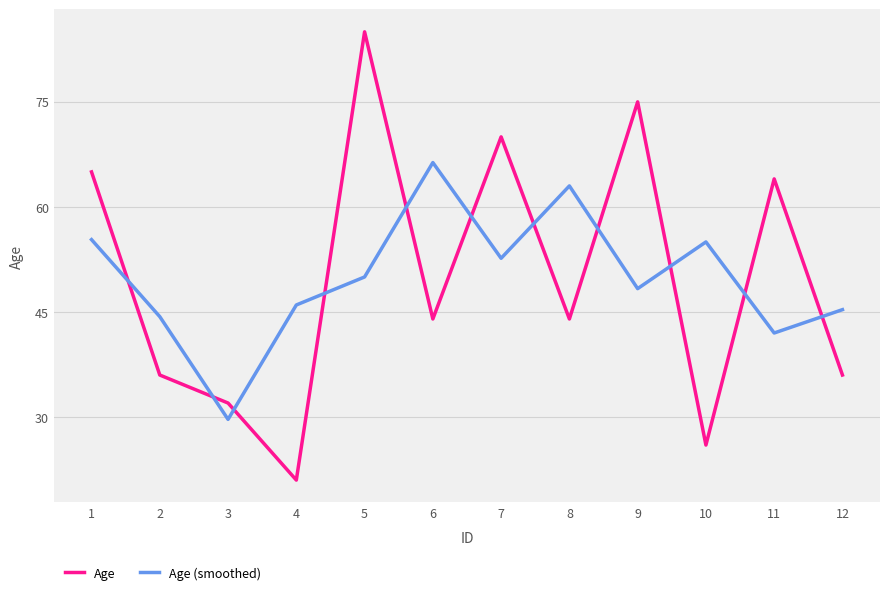

What is the maximum value for Age (smoothed)?

66.3